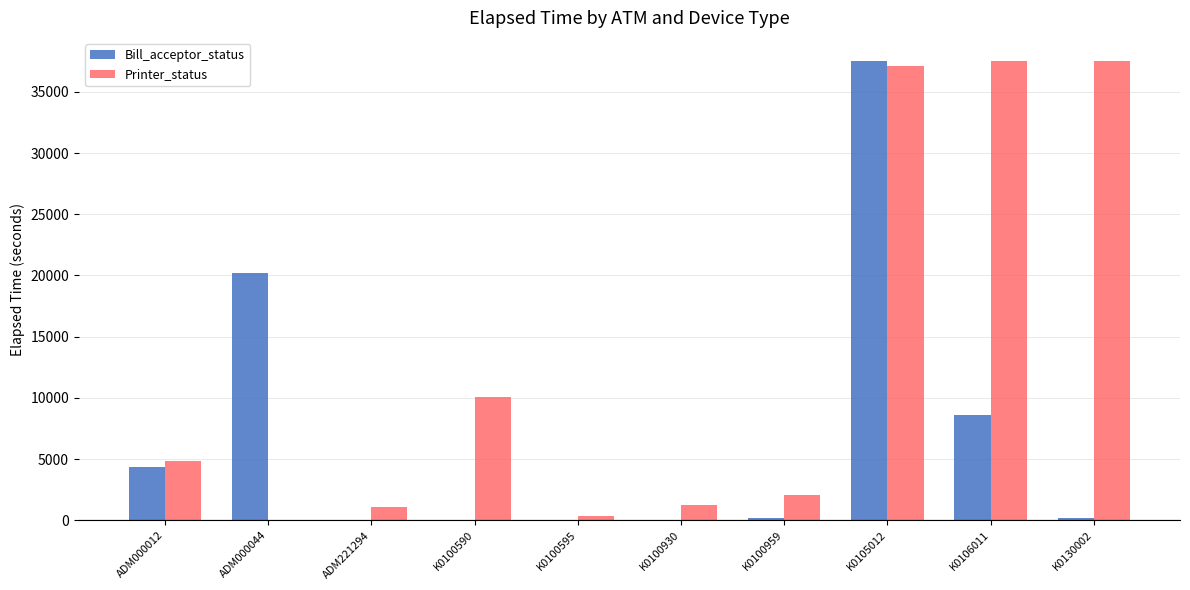

Which series has the largest total across all categories?

Printer_status